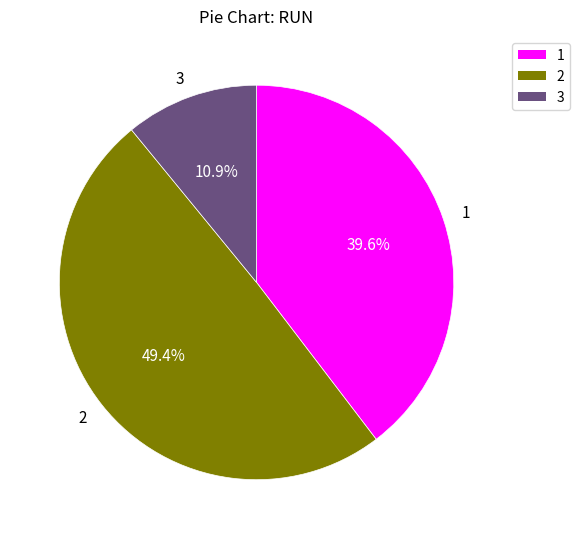

What is the total percentage of 2 and 3?

60.4%